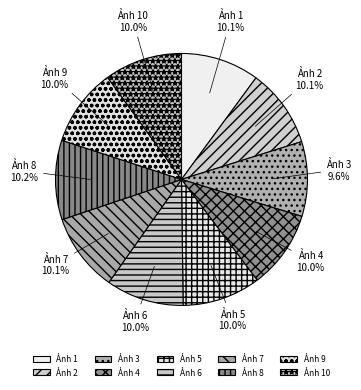

Do Ảnh 10 and Ảnh 2 together represent more than half of the pie?

No